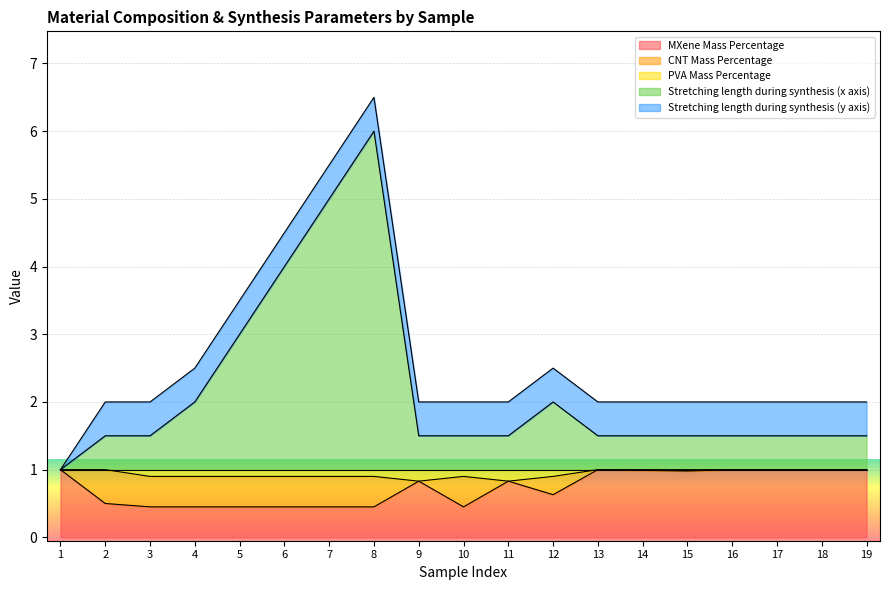

The MXene Mass Percentage series shows 0.5 at 10. True or false?

True